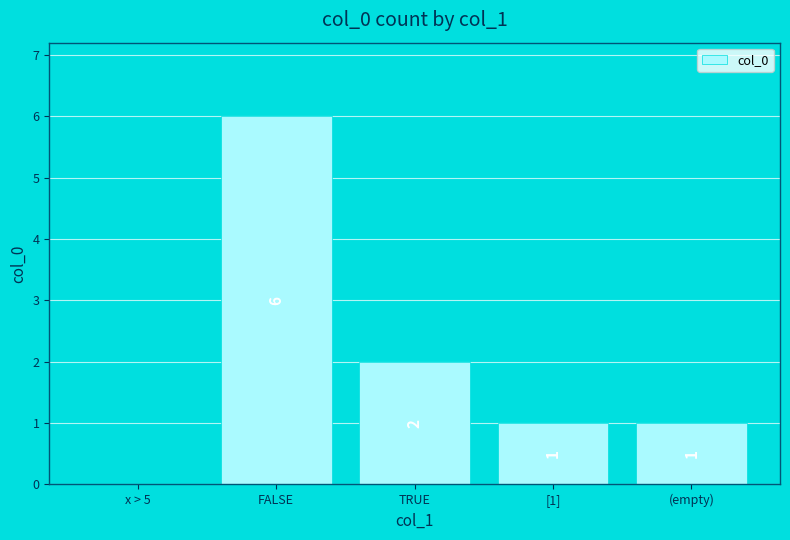

What is the maximum value shown in the chart?

6